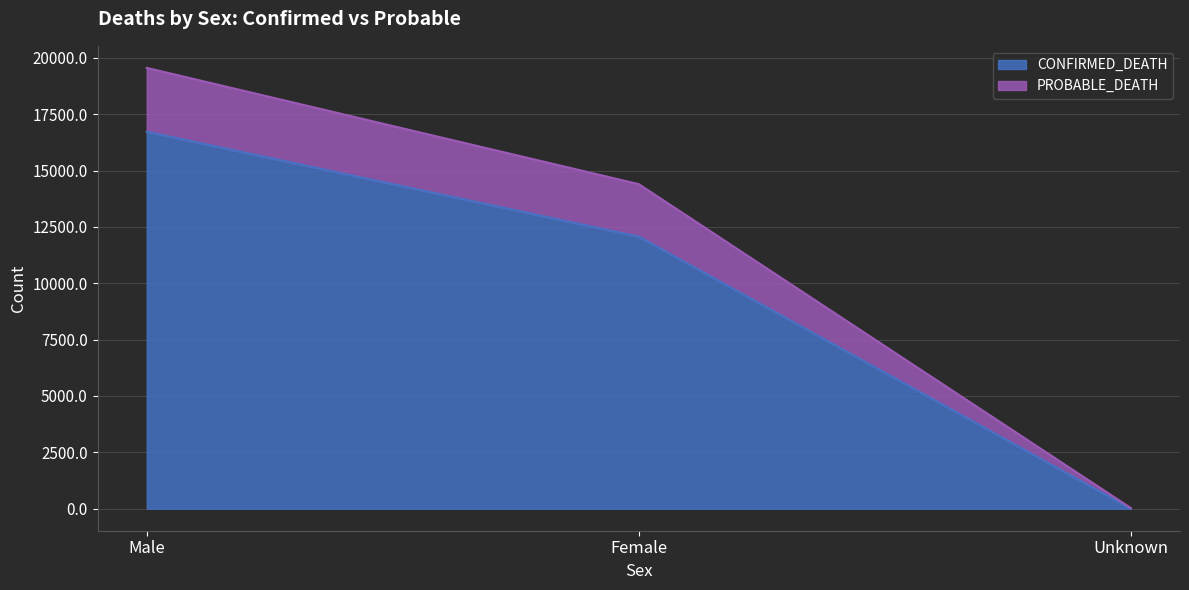

Which category has the highest value in the CONFIRMED_DEATH series?

Male